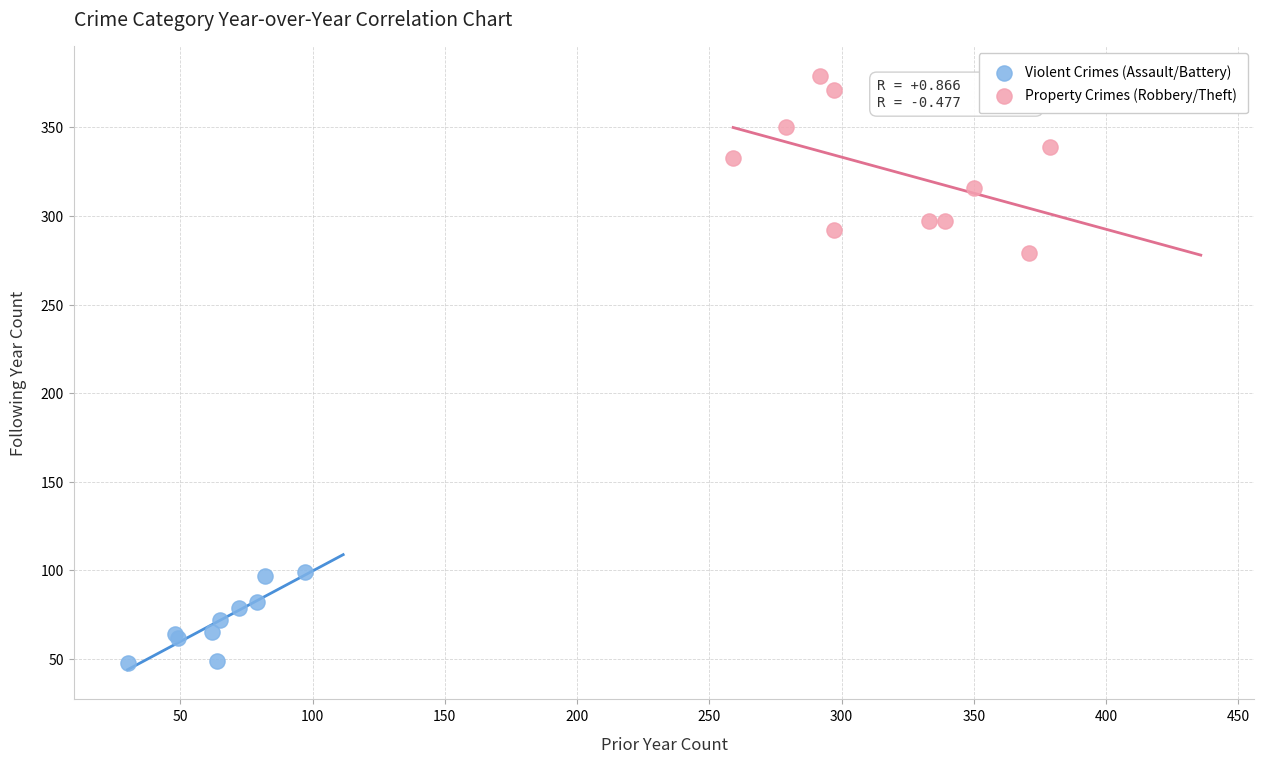

Which series reaches the minimum Y coordinate?

Violent Crimes (Assault/Battery)